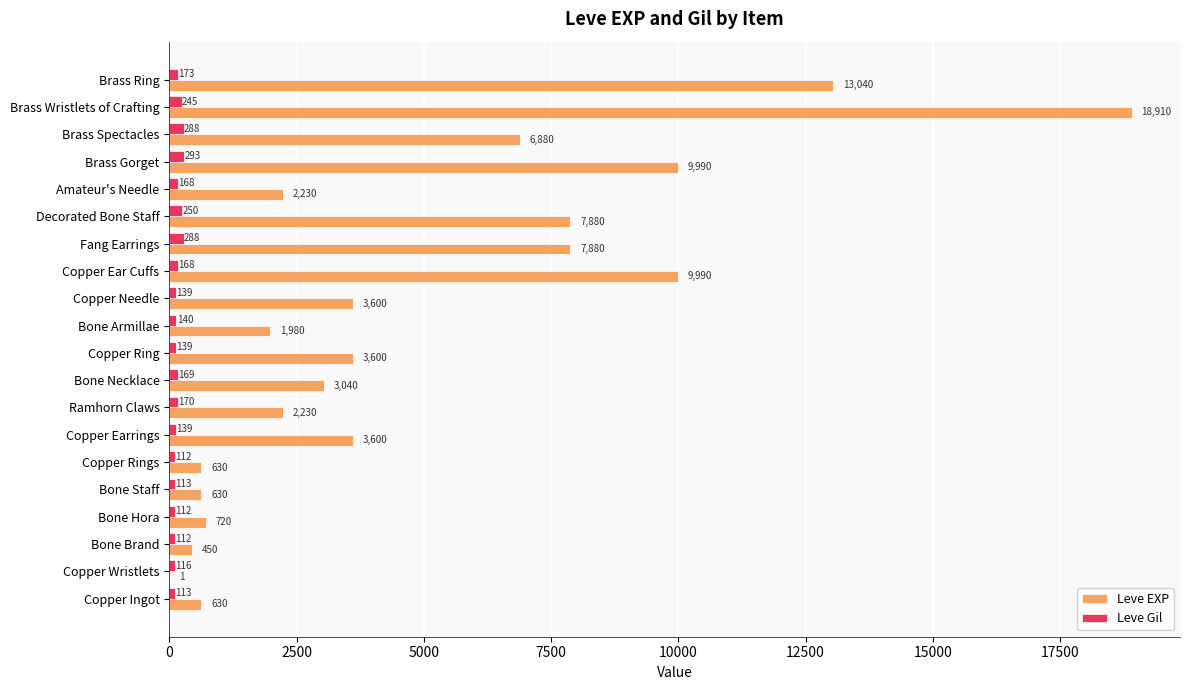

What are all the series names shown in the legend?

Leve EXP, Leve Gil